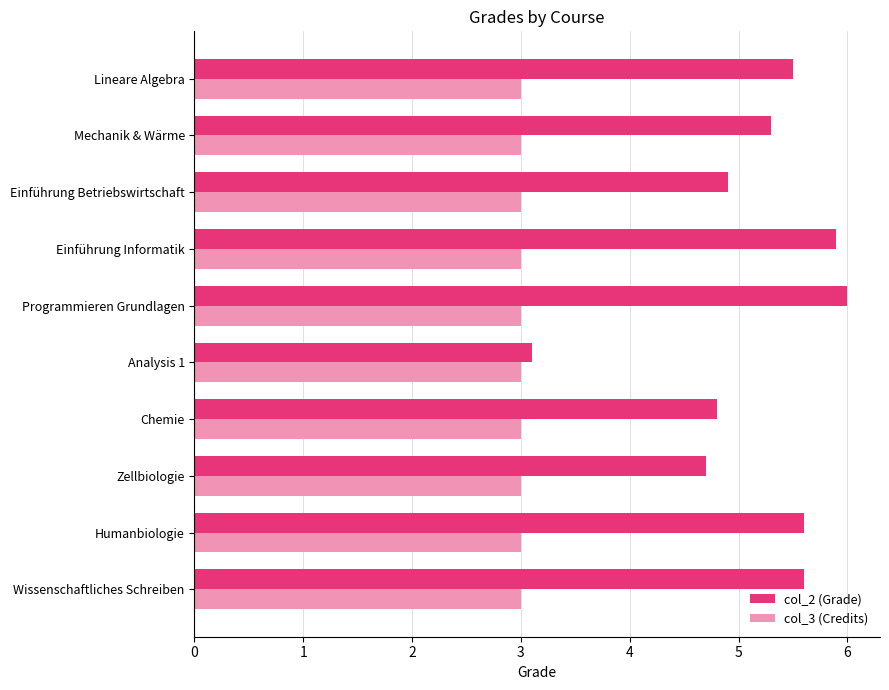

The value of col_3 (Credits) at Lineare Algebra is 4.9. True or false?

False